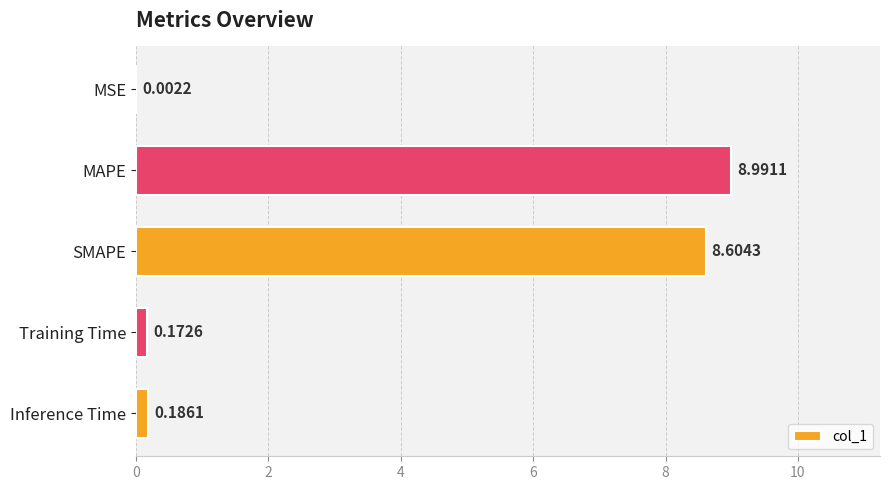

At which category does the chart reach its peak across all series?

MAPE